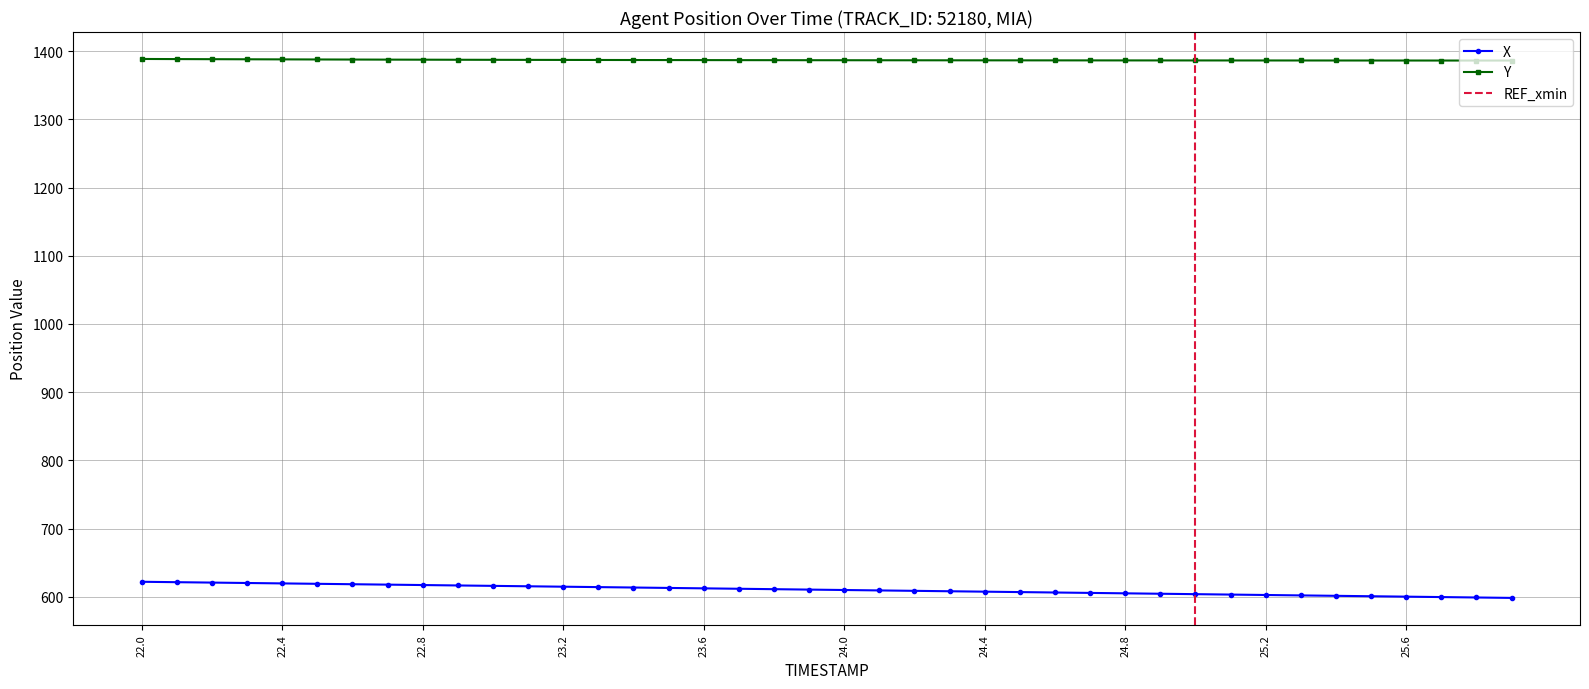

Is it true that X equals 600.2 at 25.6?

True